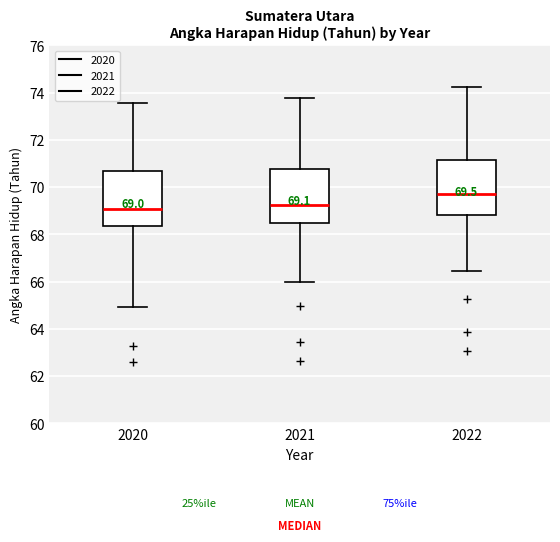

Which box has the highest median line?

2022